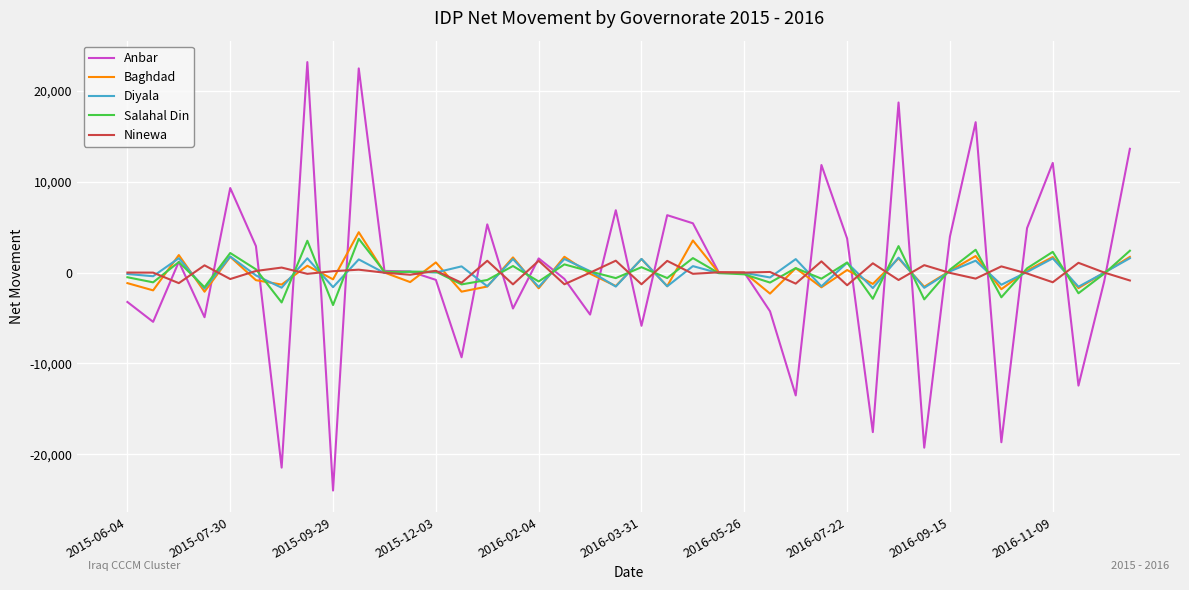

What is the maximum value shown in the chart?

23174